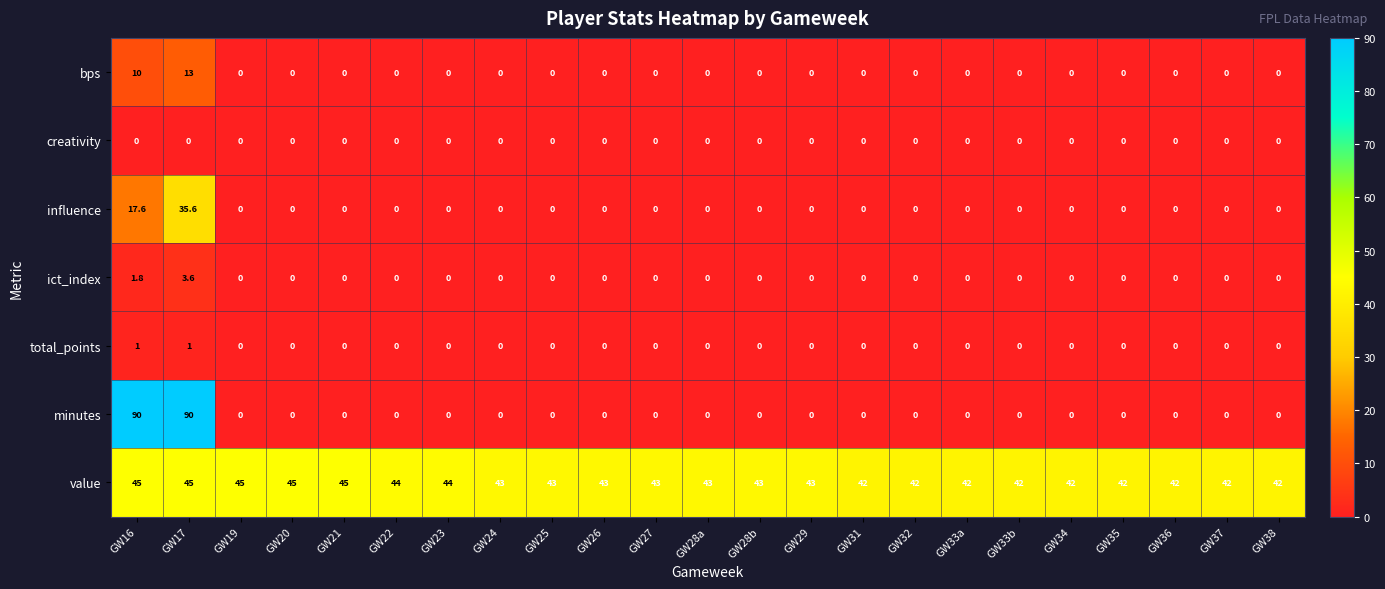

How many ict_index values are between 0 and 1?

21